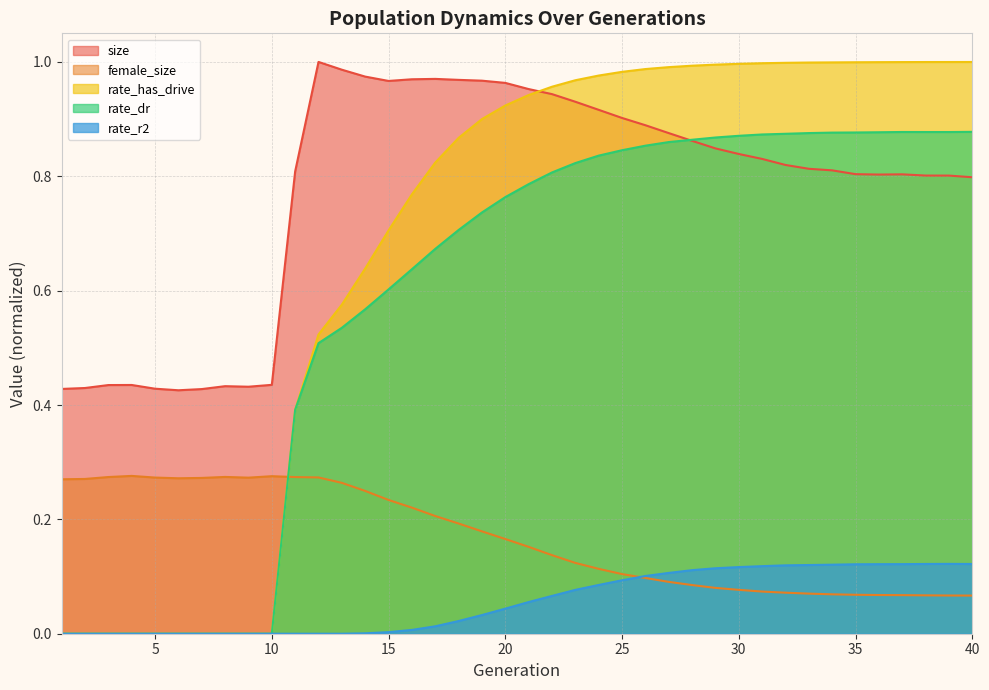

Is the value of female_size at 6 greater than the value of rate_has_drive at 19?

No